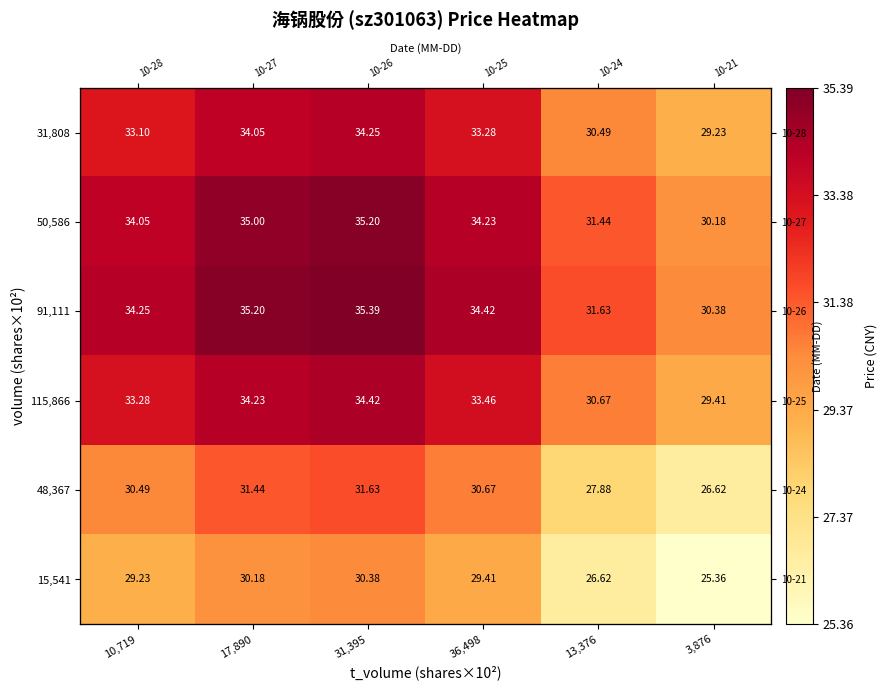

Count the number of data series in this chart.

6